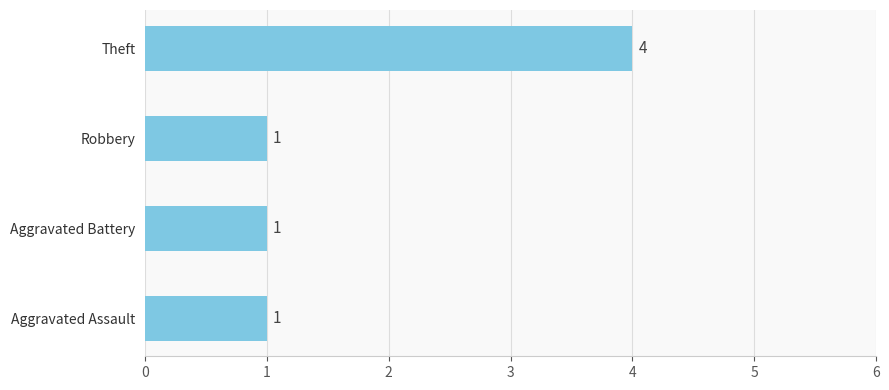

How many values are between 1 and 4?

4